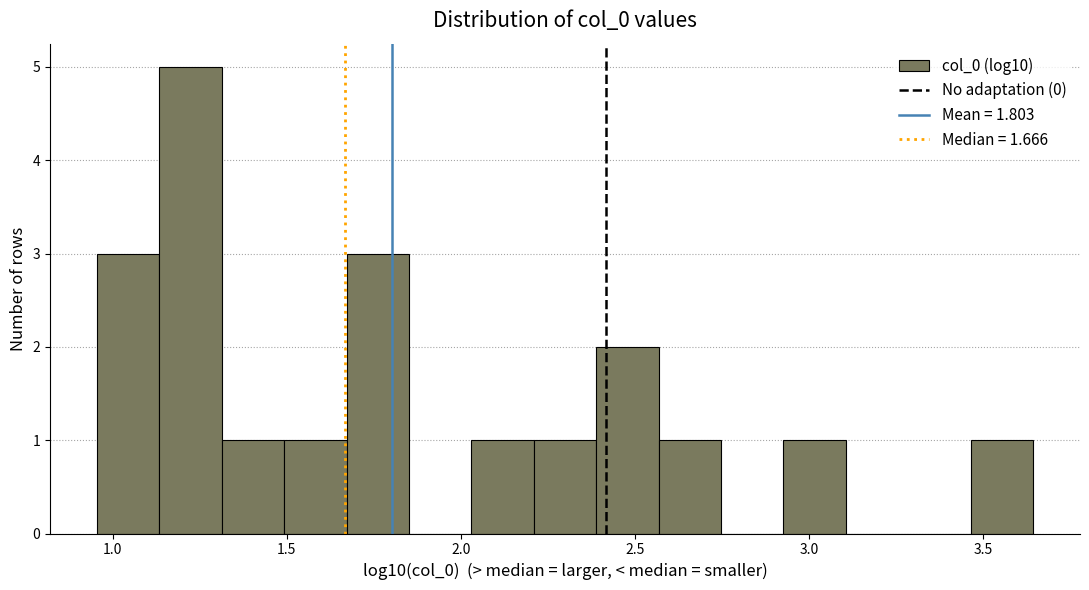

Around what value on the x-axis is the tallest bar? Give the approximate position of its centre, as read against the axis.

1.20